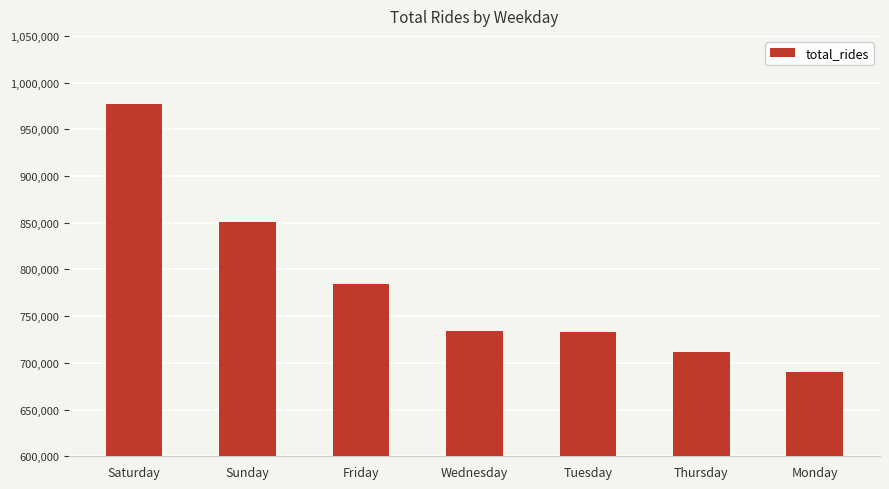

What is the label of the 6th bar from the left?

Thursday